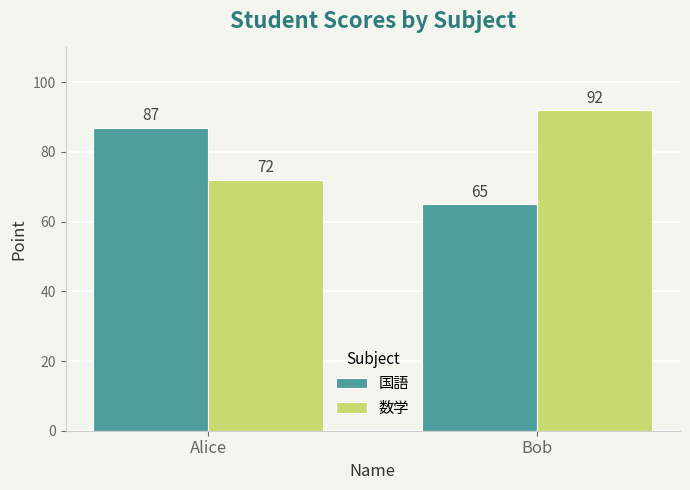

What is the total value across all series at Alice?

159